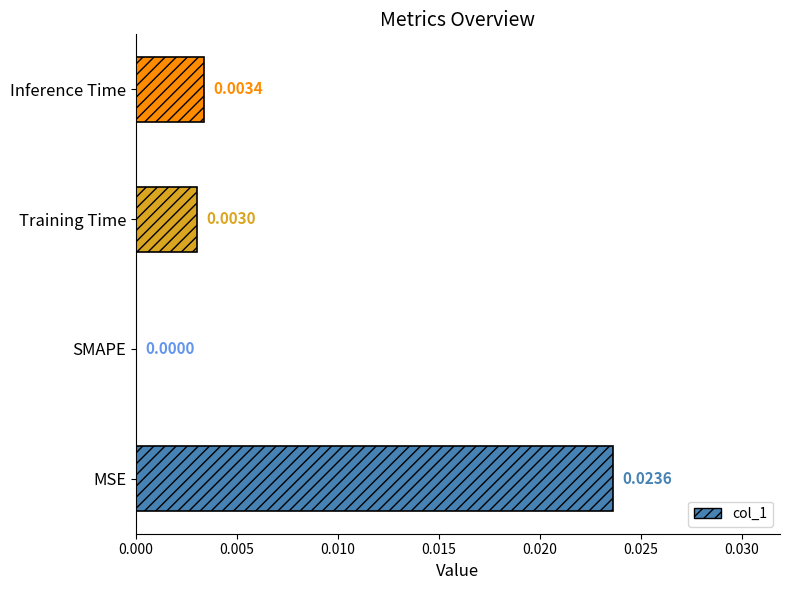

At which label is the value closest to 0?

SMAPE